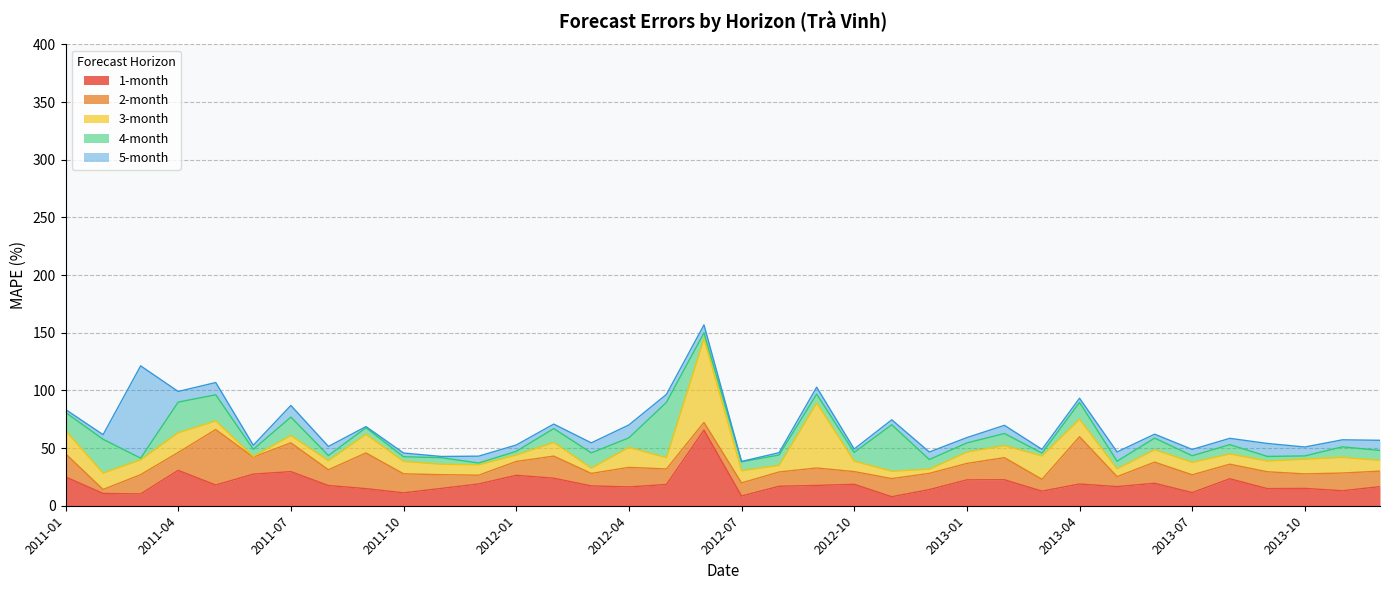

How many distinct data groups are displayed?

5